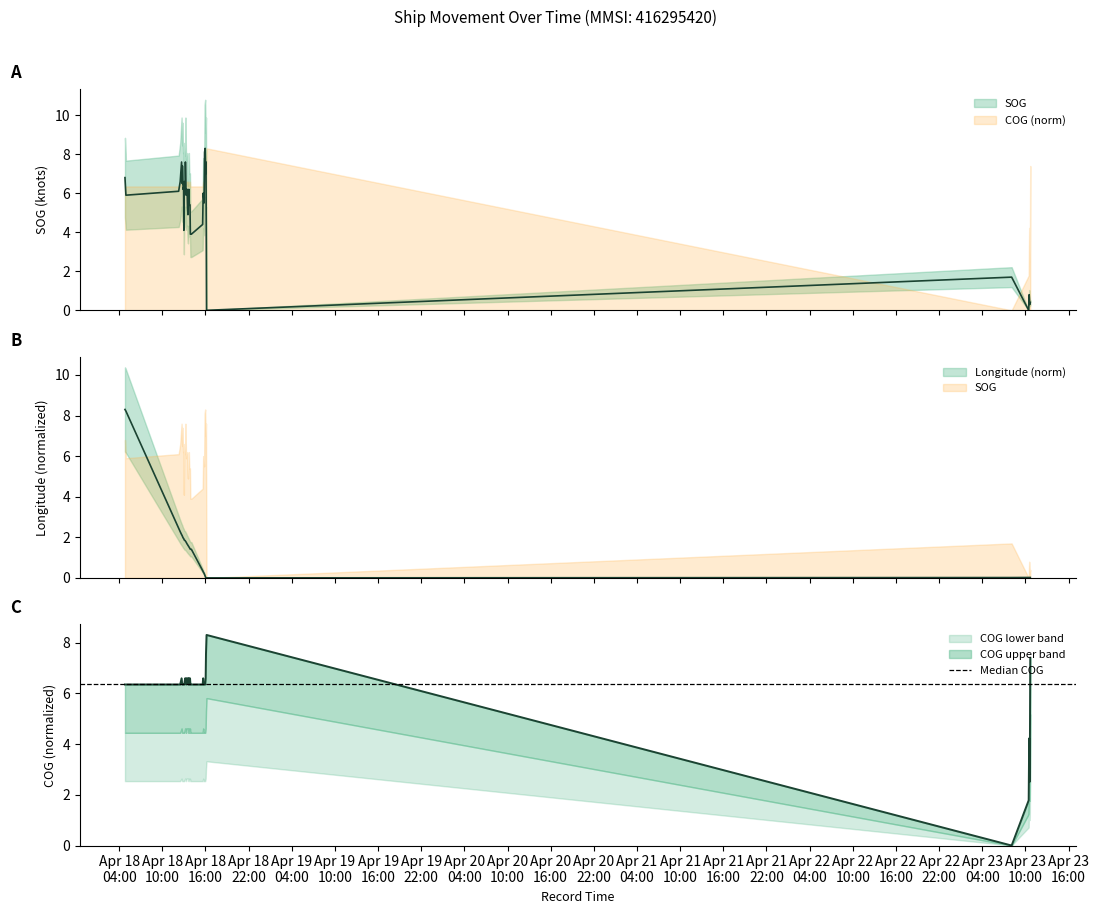

Is it true that COG equals 6.6 at 2024-04-18 13:22:41?

True